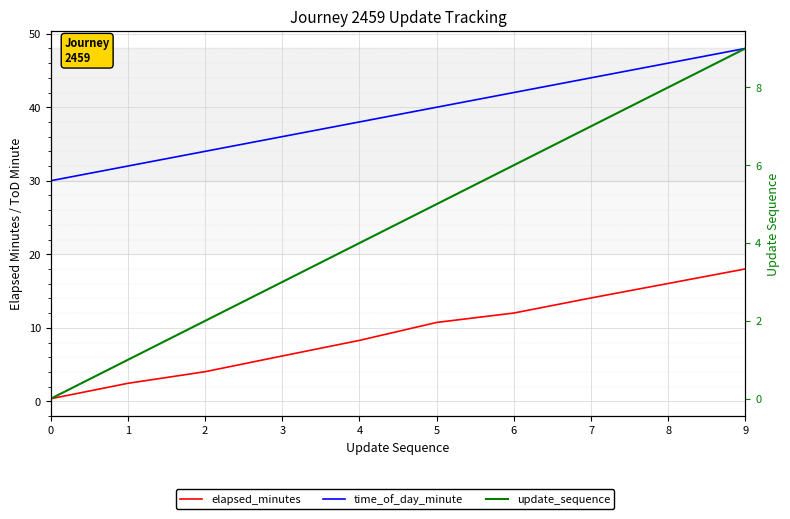

Which series has the largest range (max minus min)?

time_of_day_minute